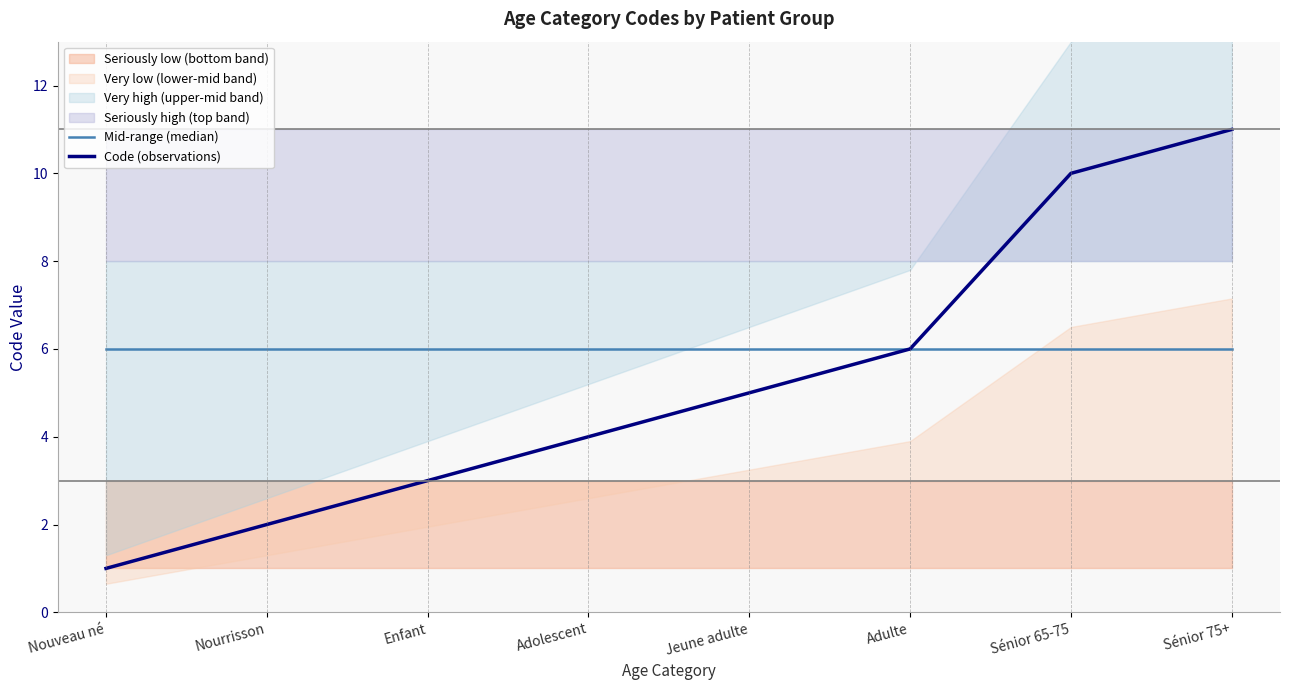

True or false: Mid-range (median) has more than 0 interior local peaks.

False